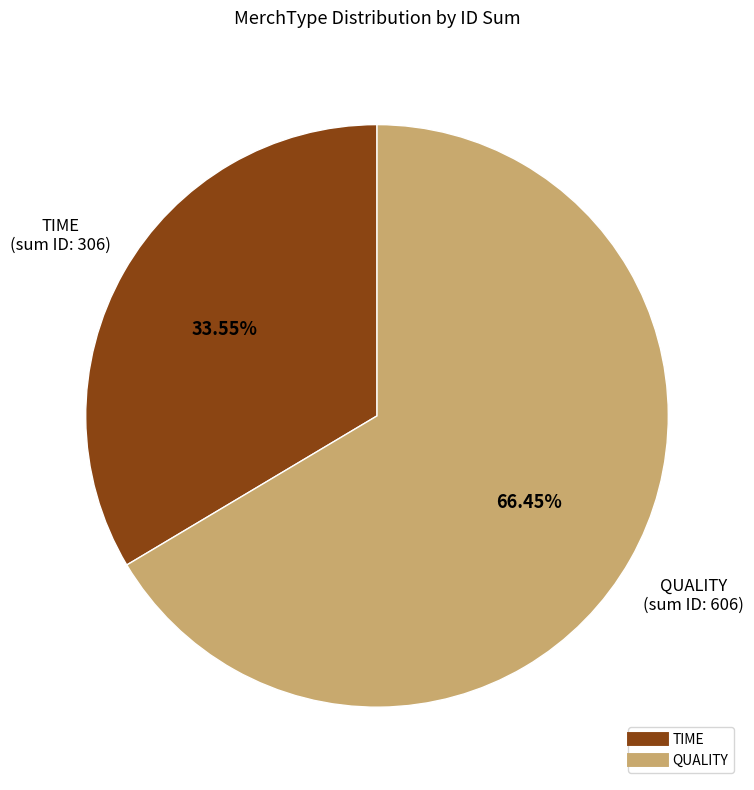

Which category has the biggest portion of the pie?

QUALITY